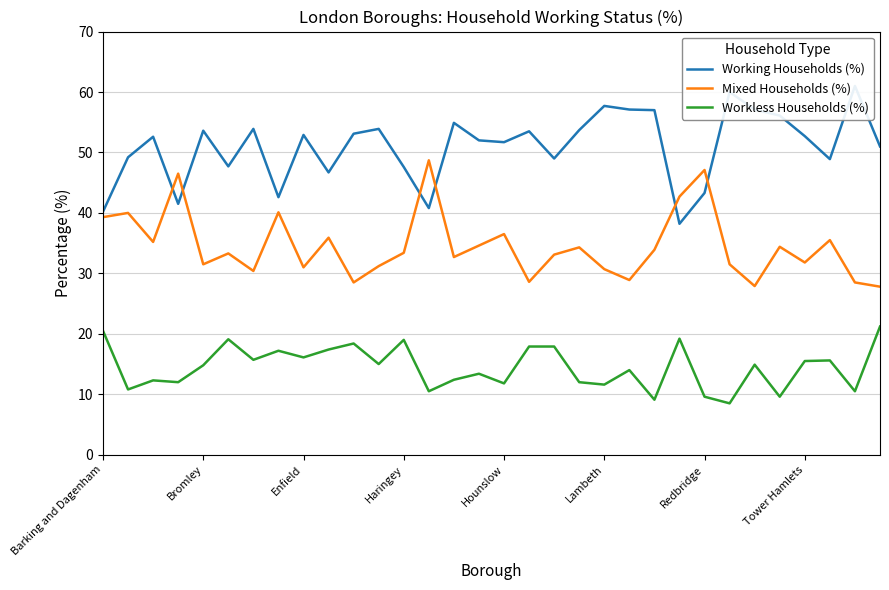

The Workless Households (%) series shows 5.9 at Barking and Dagenham. True or false?

False